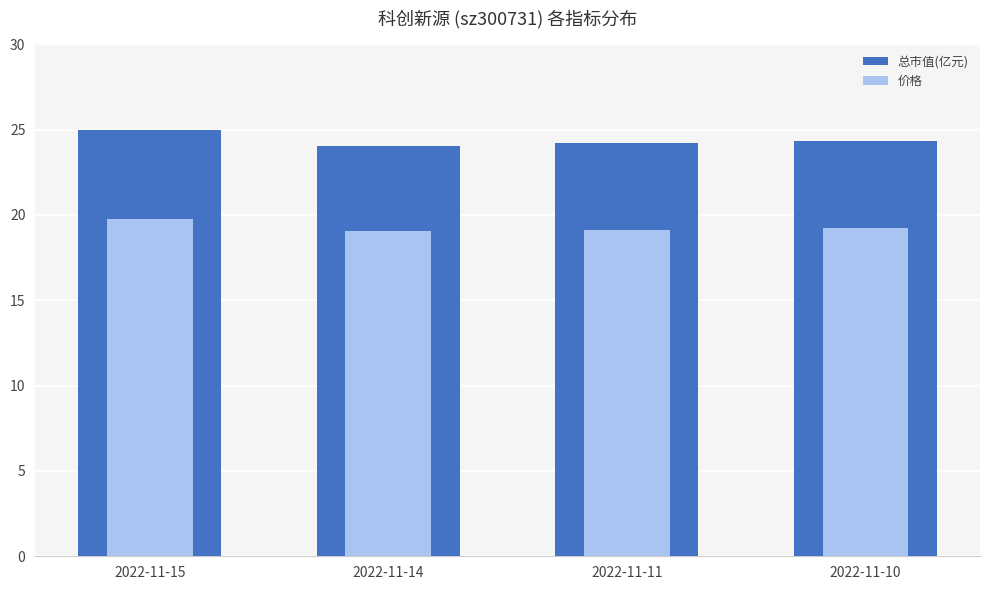

Reading left to right, extract all data points from this chart.

总市值(亿元): 2022-11-15=25.0	2022-11-14=24.1	2022-11-11=24.2	2022-11-10=24.3
价格: 2022-11-15=19.8	2022-11-14=19.0	2022-11-11=19.1	2022-11-10=19.2